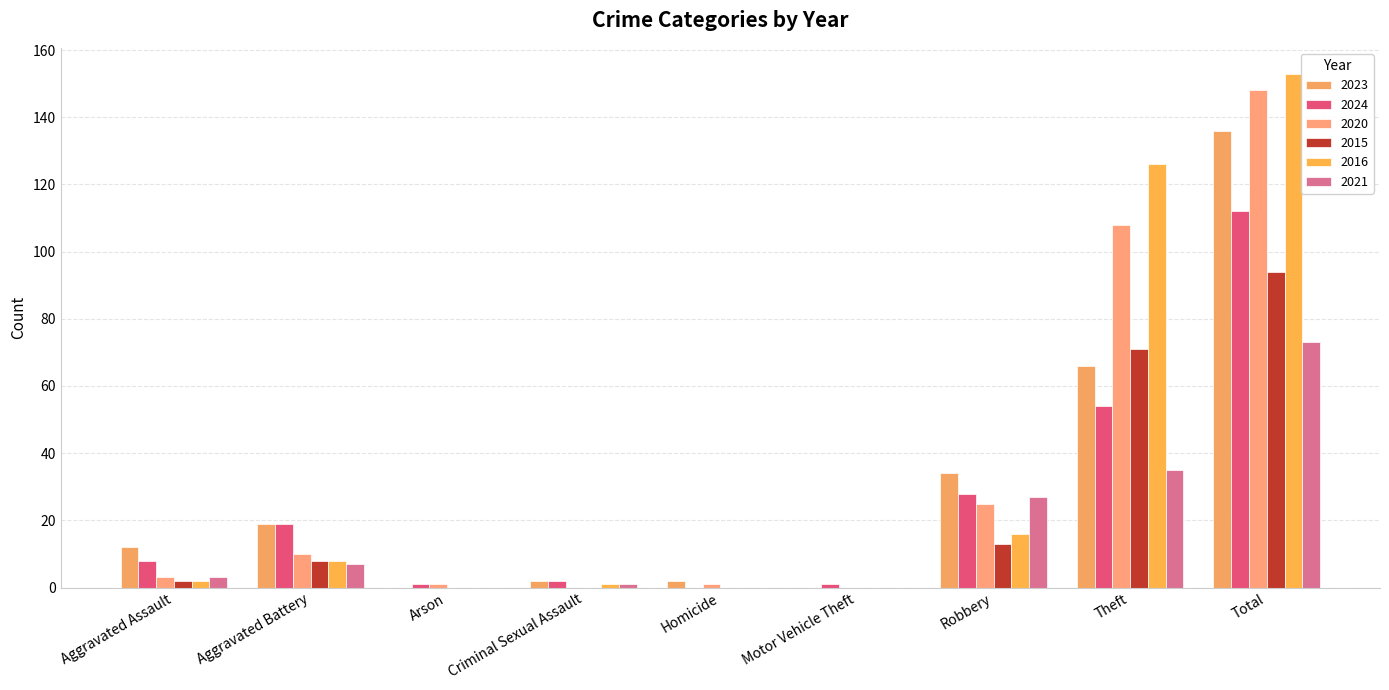

Reading right to left, extract all data points from this chart.

2023: Total=136	Theft=66	Robbery=34	Motor Vehicle Theft=0	Homicide=2	Criminal Sexual Assault=2	Arson=0	Aggravated Battery=19	Aggravated Assault=12
2024: Total=112	Theft=54	Robbery=28	Motor Vehicle Theft=1	Homicide=0	Criminal Sexual Assault=2	Arson=1	Aggravated Battery=19	Aggravated Assault=8
2020: Total=148	Theft=108	Robbery=25	Motor Vehicle Theft=0	Homicide=1	Criminal Sexual Assault=0	Arson=1	Aggravated Battery=10	Aggravated Assault=3
2015: Total=94	Theft=71	Robbery=13	Motor Vehicle Theft=0	Homicide=0	Criminal Sexual Assault=0	Arson=0	Aggravated Battery=8	Aggravated Assault=2
2016: Total=153	Theft=126	Robbery=16	Motor Vehicle Theft=0	Homicide=0	Criminal Sexual Assault=1	Arson=0	Aggravated Battery=8	Aggravated Assault=2
2021: Total=73	Theft=35	Robbery=27	Motor Vehicle Theft=0	Homicide=0	Criminal Sexual Assault=1	Arson=0	Aggravated Battery=7	Aggravated Assault=3